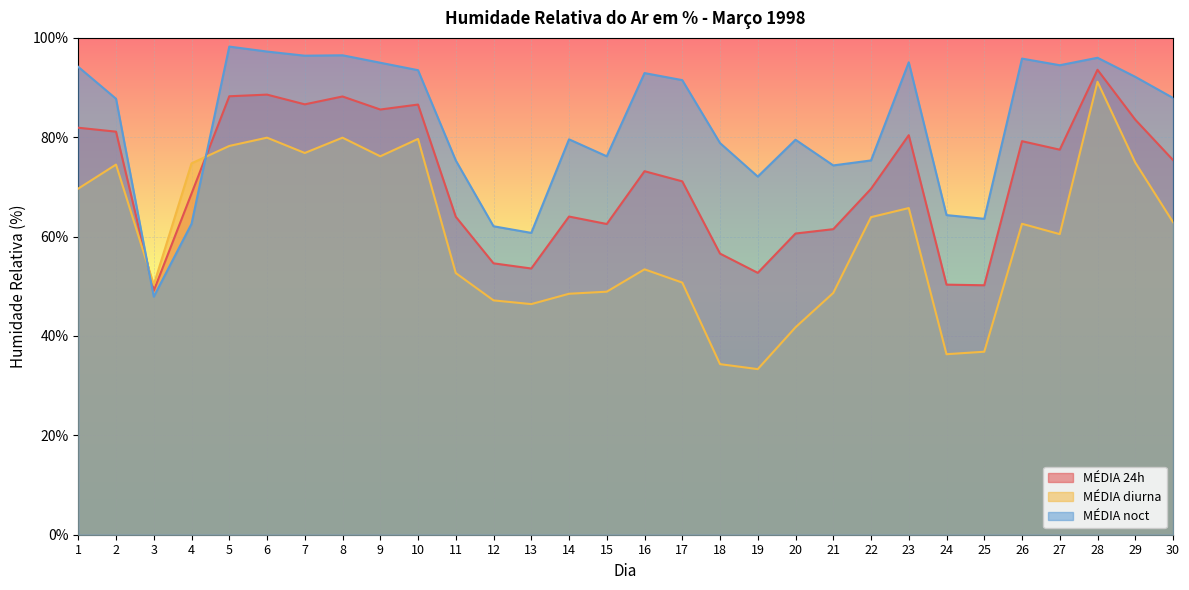

What is the total value across all series at 12?

163.9